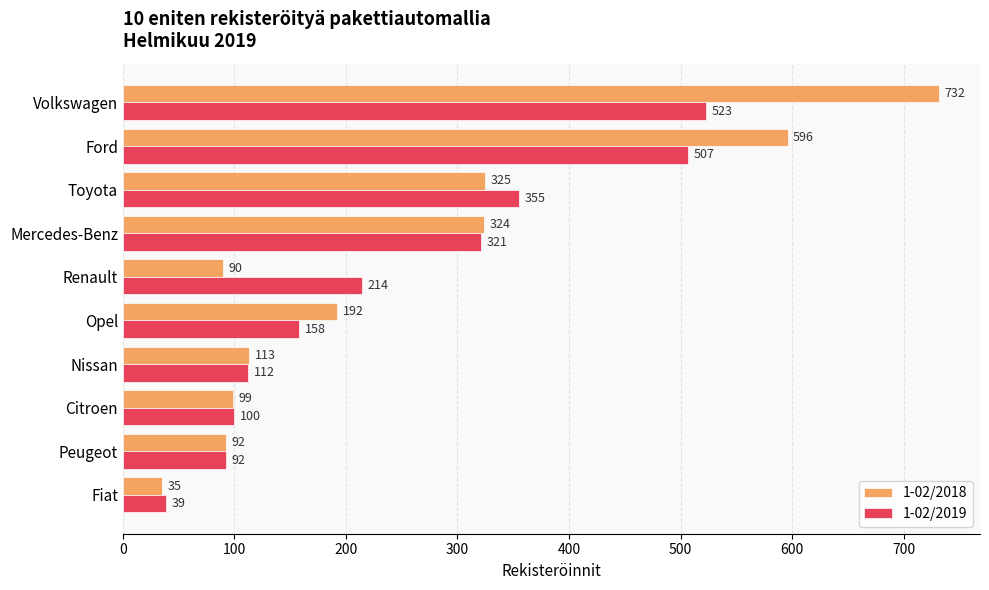

At how many categories does at least one series exceed 294?

4